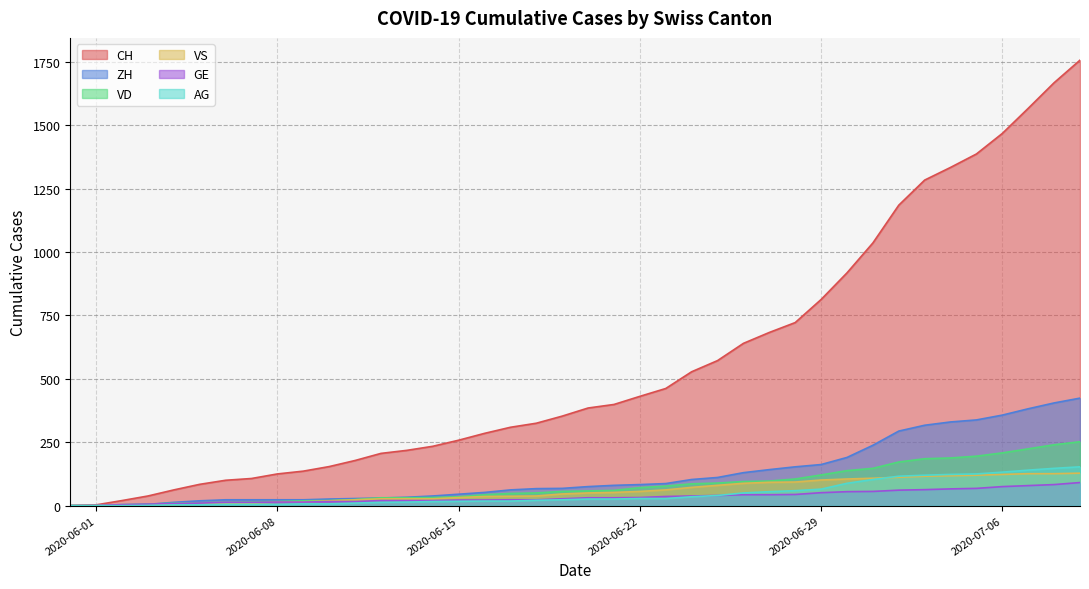

True or false: GE and ZH intersect in this chart.

False